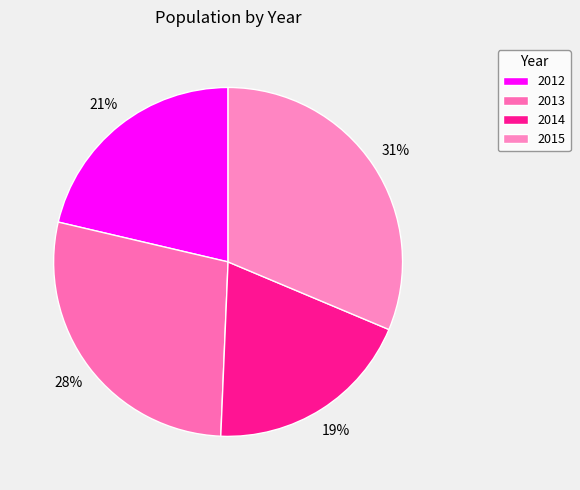

True or false: 2015 accounts for 31% of the total.

True